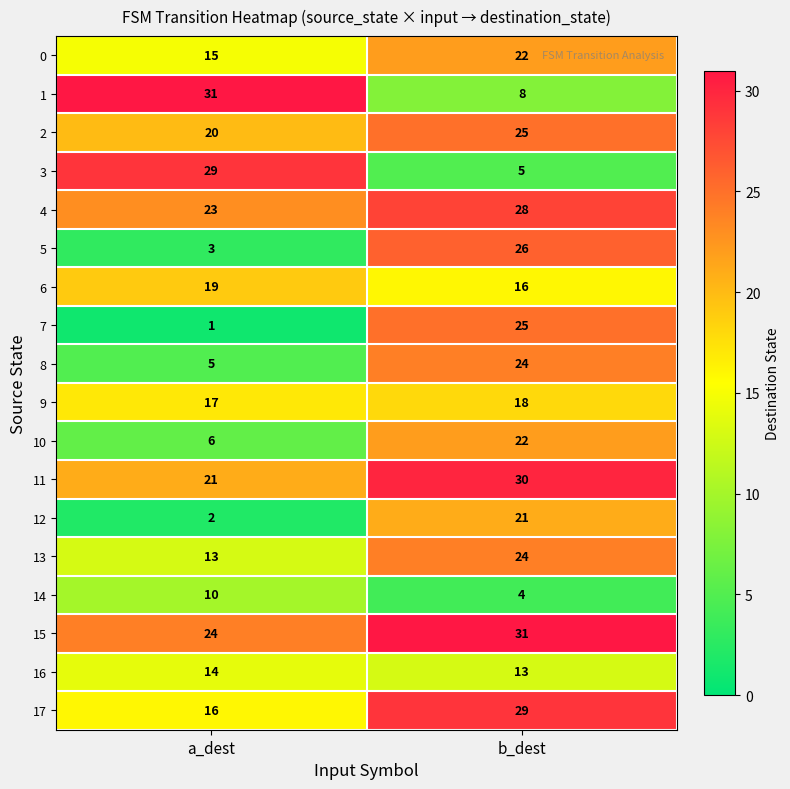

What is the maximum value for 4?

28